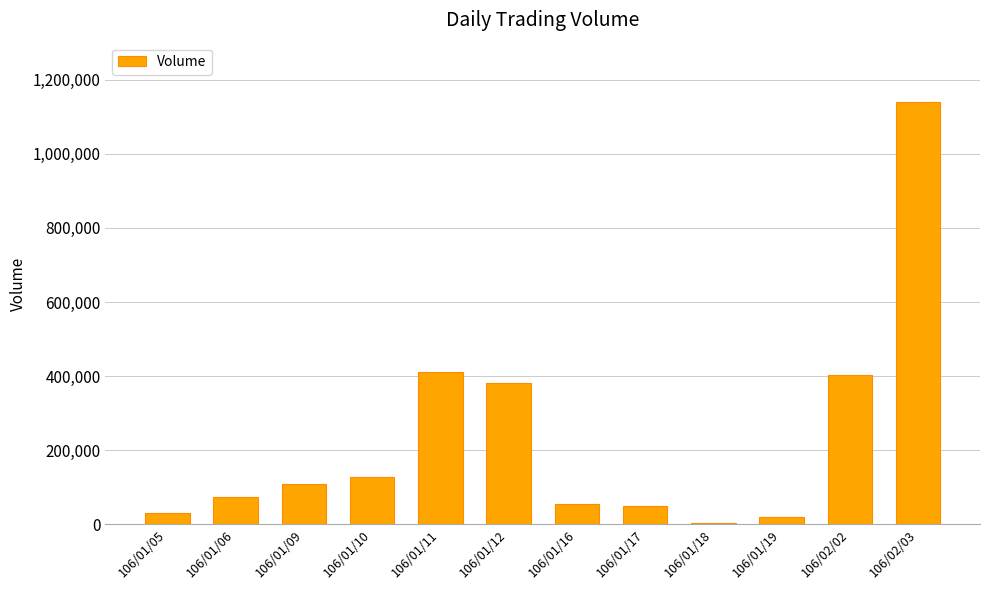

What is the ratio of the value at 106/02/02 to the value at 106/01/09?

3.7